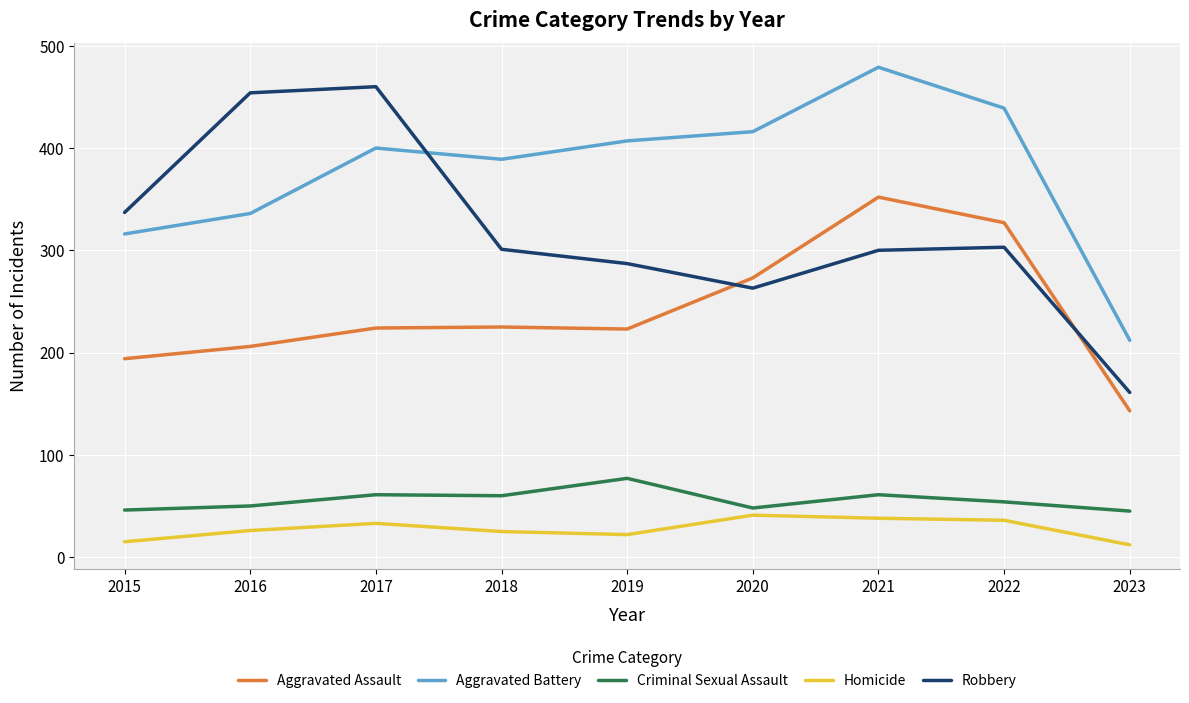

How many categories are shown in the chart?

9